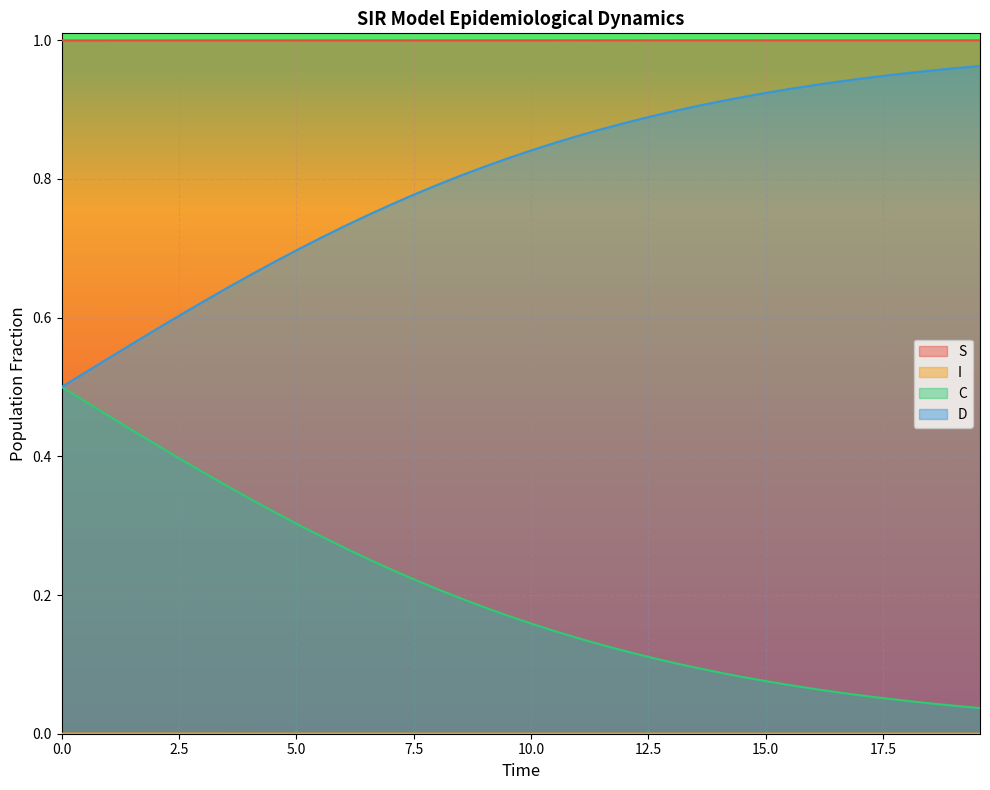

True or false: I and S intersect in this chart.

False